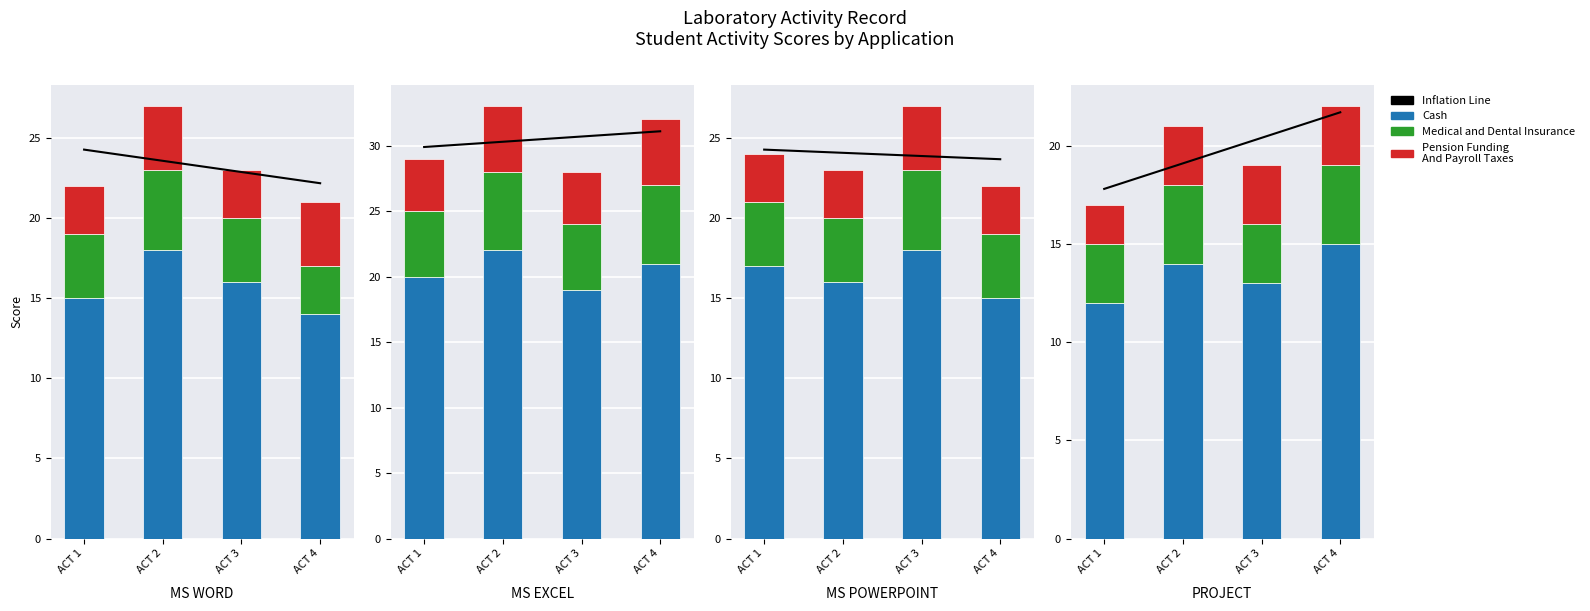

Are the bars horizontal?

No